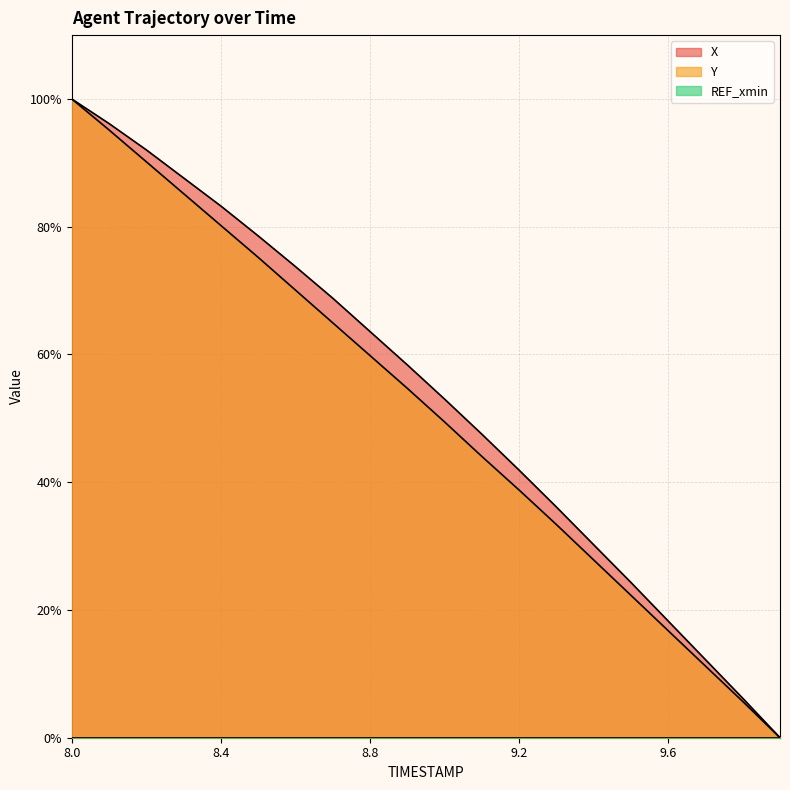

Between 9.5 and 9.8, which series saw the biggest shift?

X